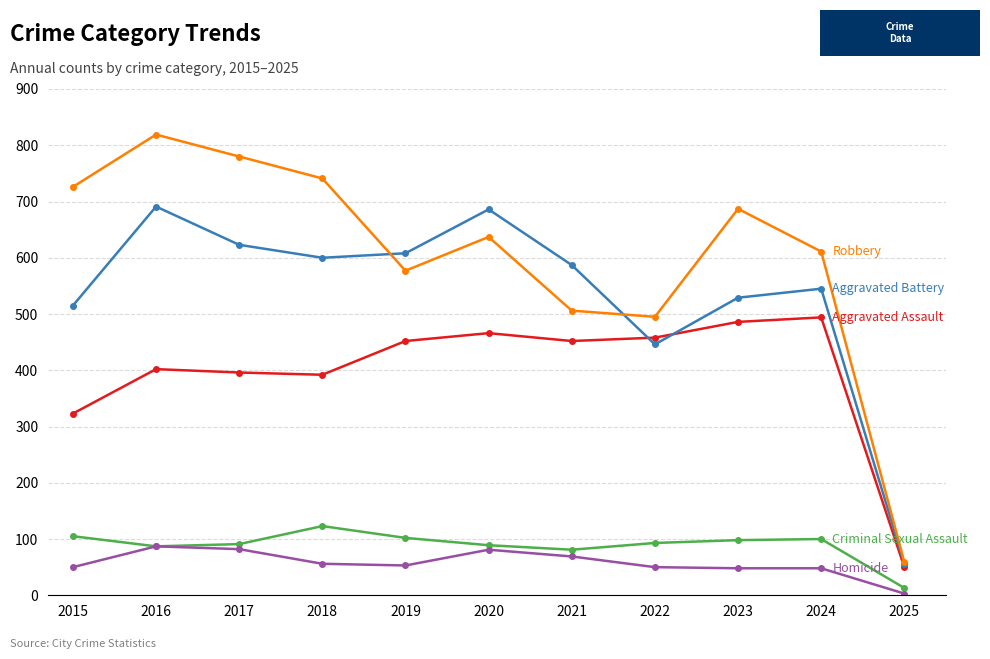

Count the number of categories in the chart.

11